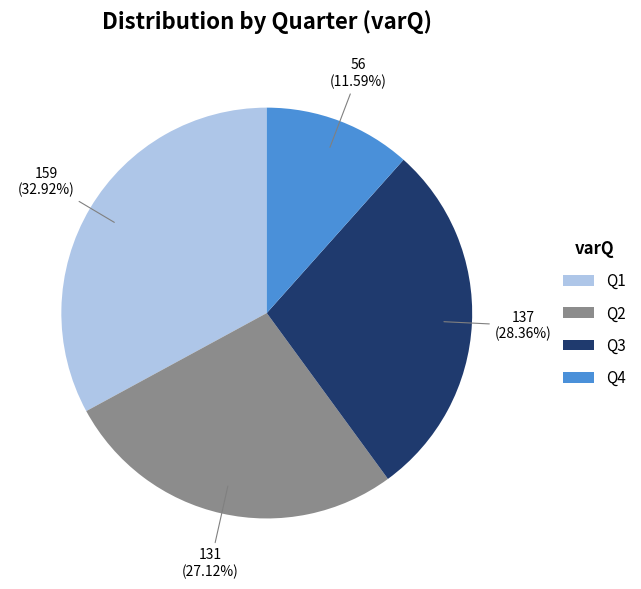

How many slices are in this pie chart?

4